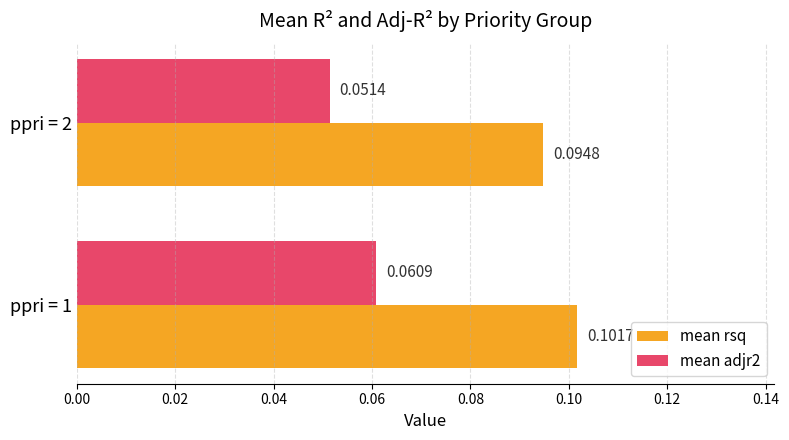

How many series are shown in this chart?

2